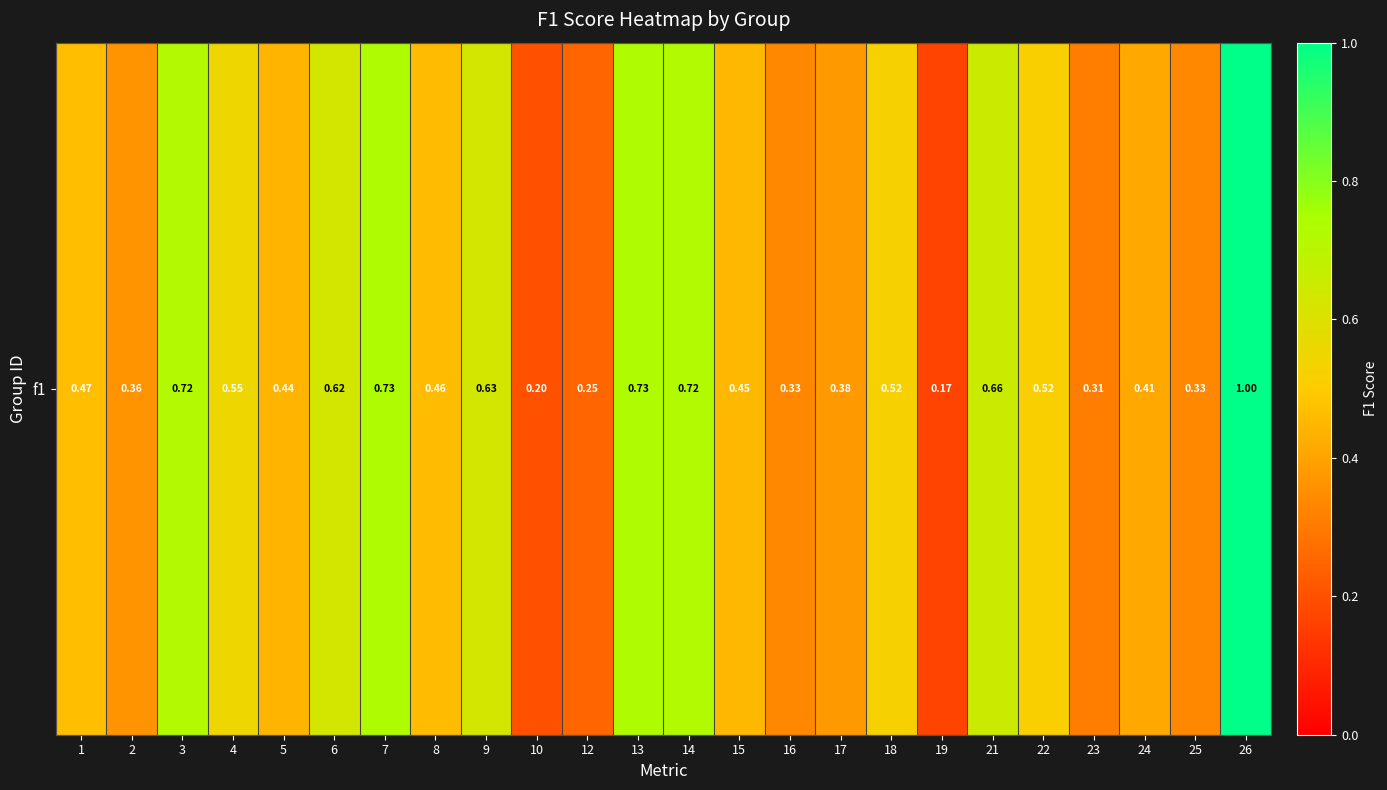

Rank the categories by value from lowest to highest.

19, 10, 12, 23, 16, 25, 2, 17, 24, 5, 15, 8, 1, 22, 18, 4, 6, 9, 21, 3, 14, 7, 13, 26